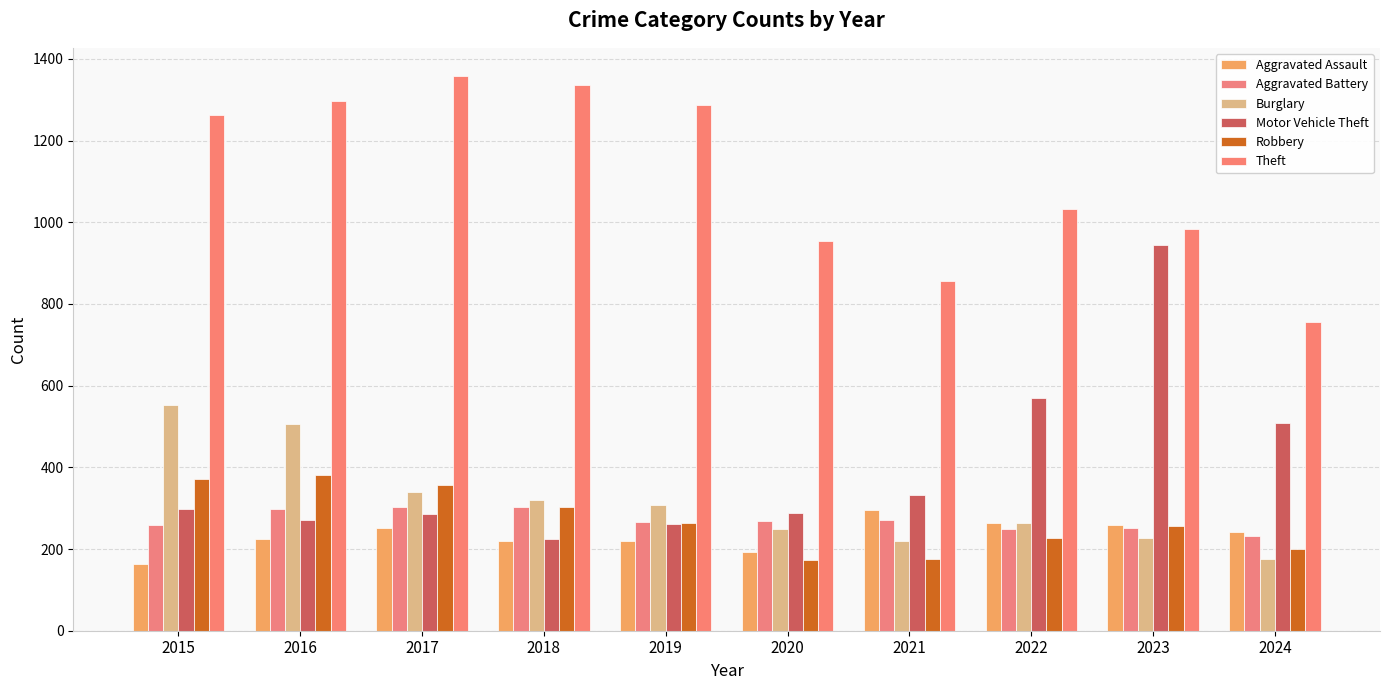

Where does the Motor Vehicle Theft series first go above 299?

2021